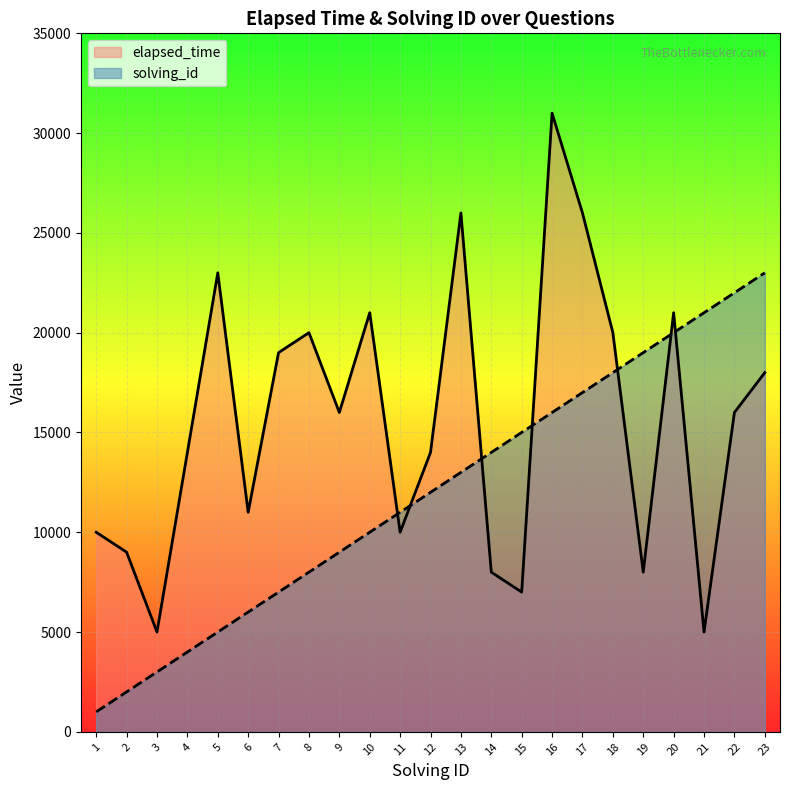

What is the difference between the second highest and second lowest values in the elapsed_time series?

21000